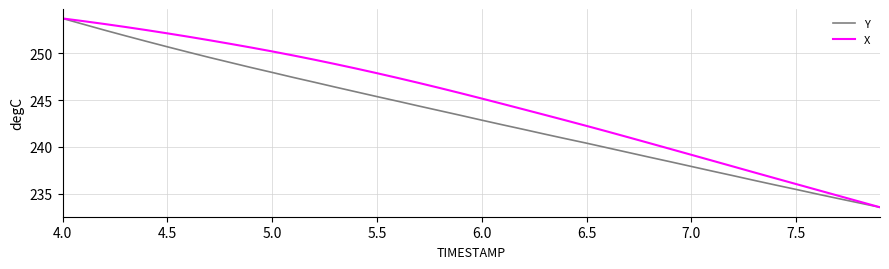

What is the lowest value of the Y series?

233.5